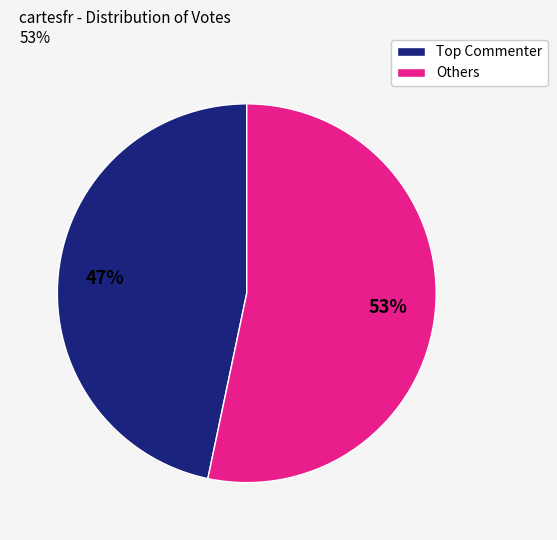

Is there any slice that represents more than half of the pie?

Yes